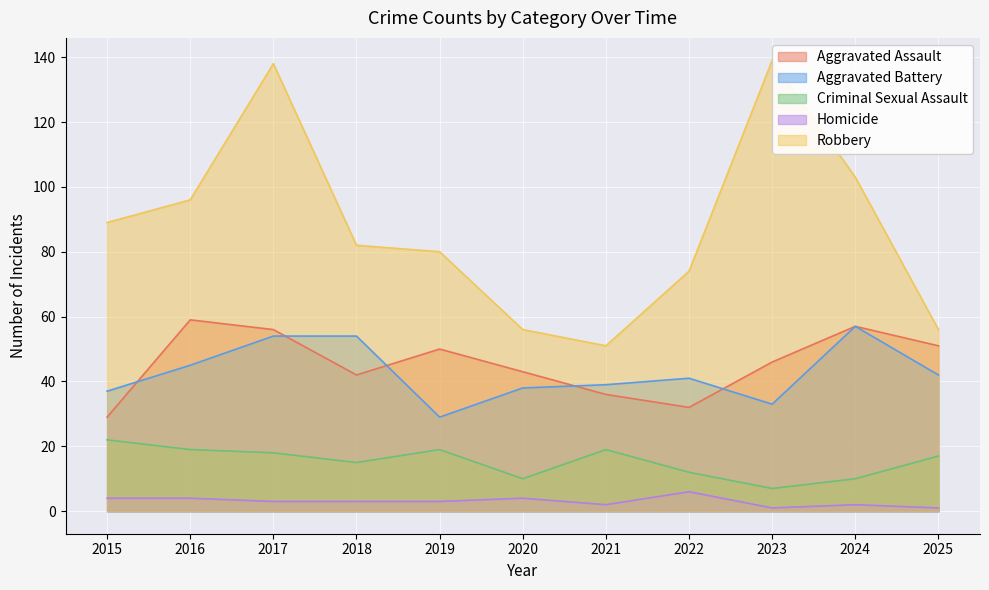

The Aggravated Battery series shows 38 at 2020. True or false?

True